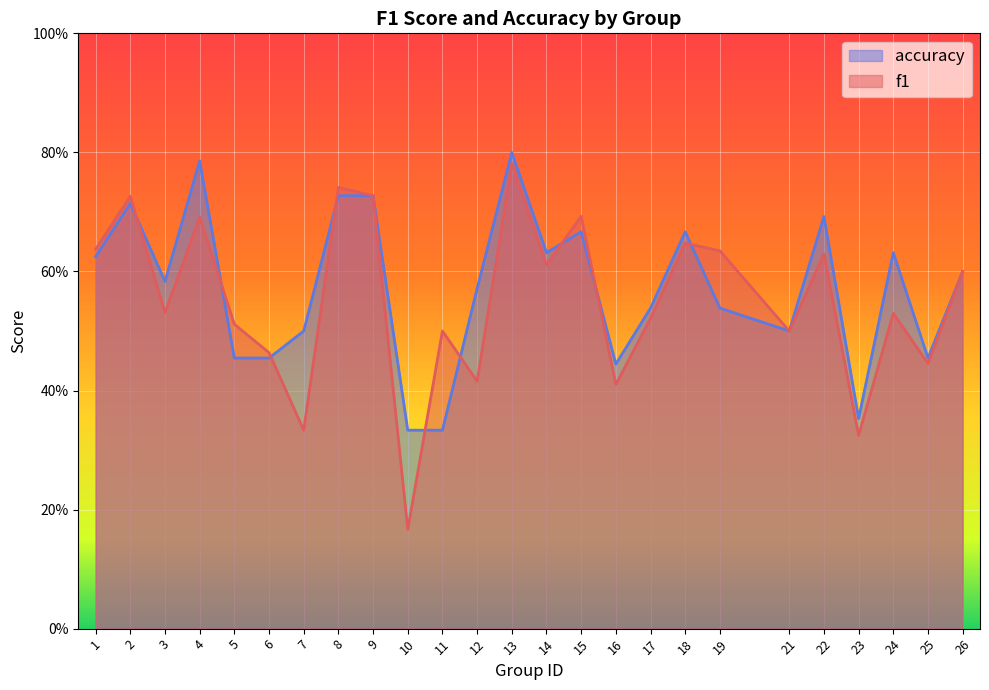

True or false: accuracy has more than 1 points higher than both neighbors.

True